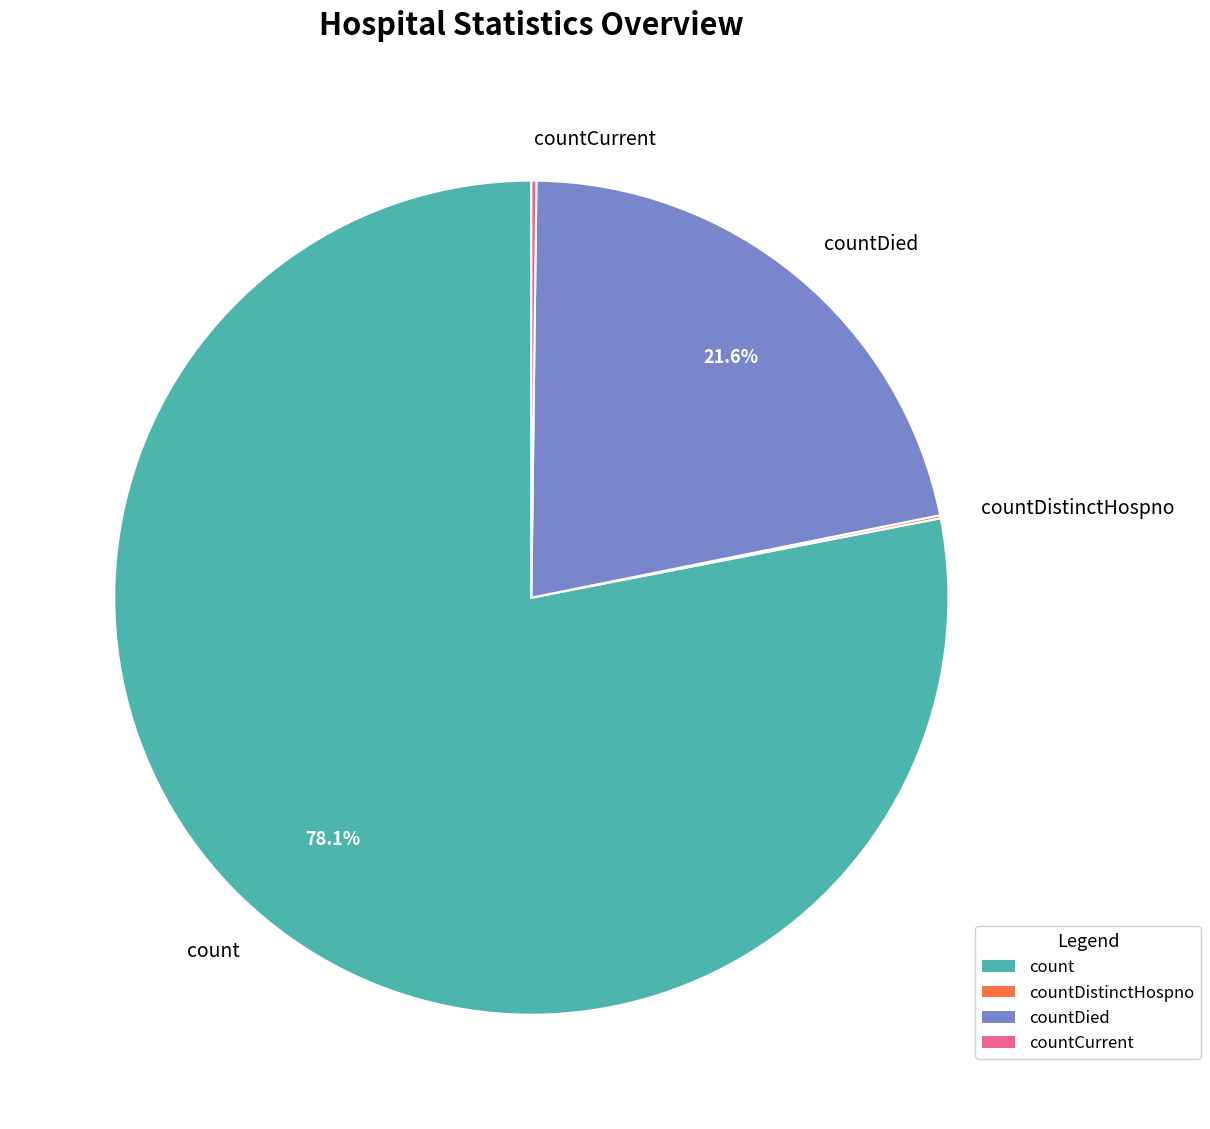

What percentage do count and countDied together represent?

99.7%